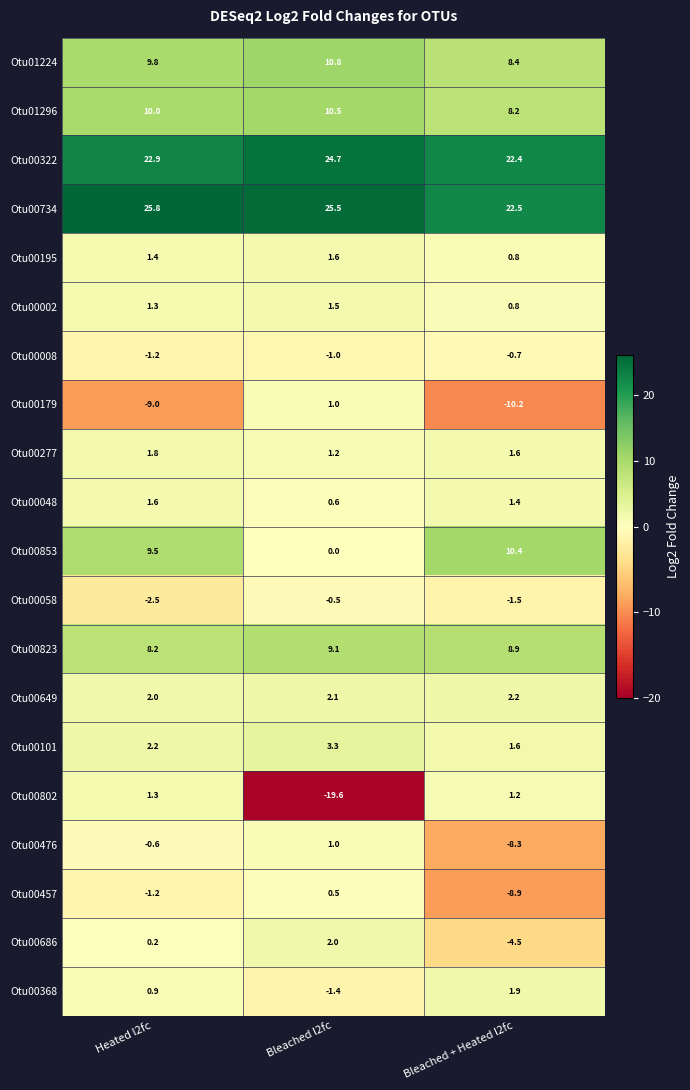

What is the spread (max minus min) of values at Bleached + Heated l2fc?

32.7